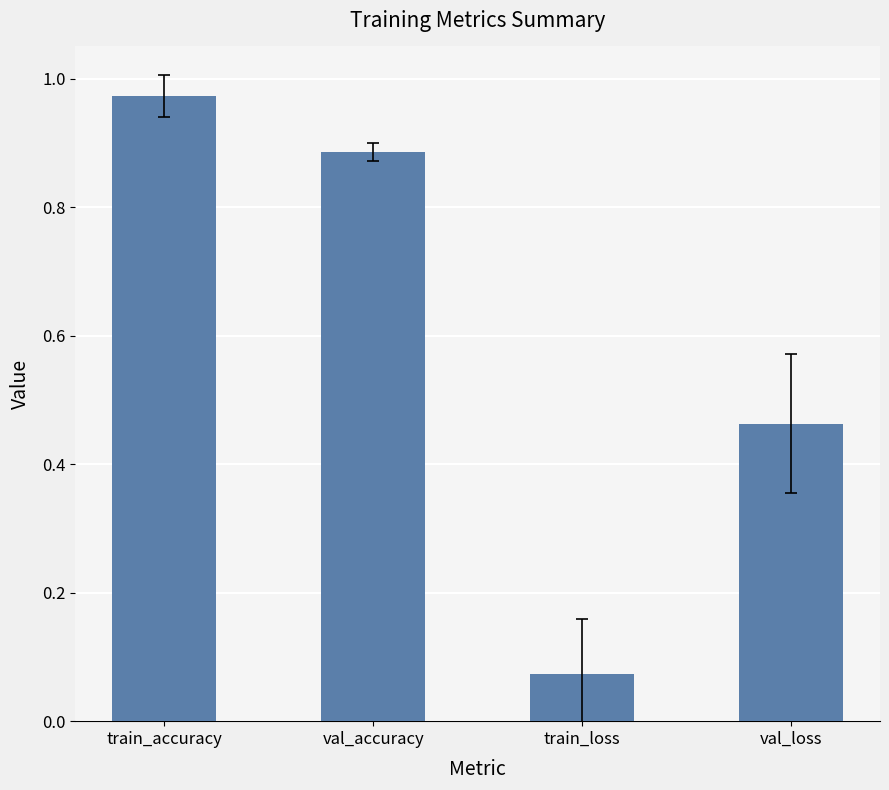

Which label corresponds to the largest value in the chart?

train_accuracy